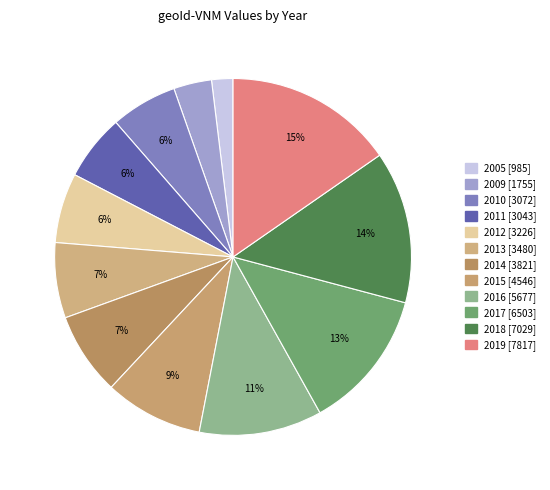

What is the total percentage of 2016 and 2010?

17.2%